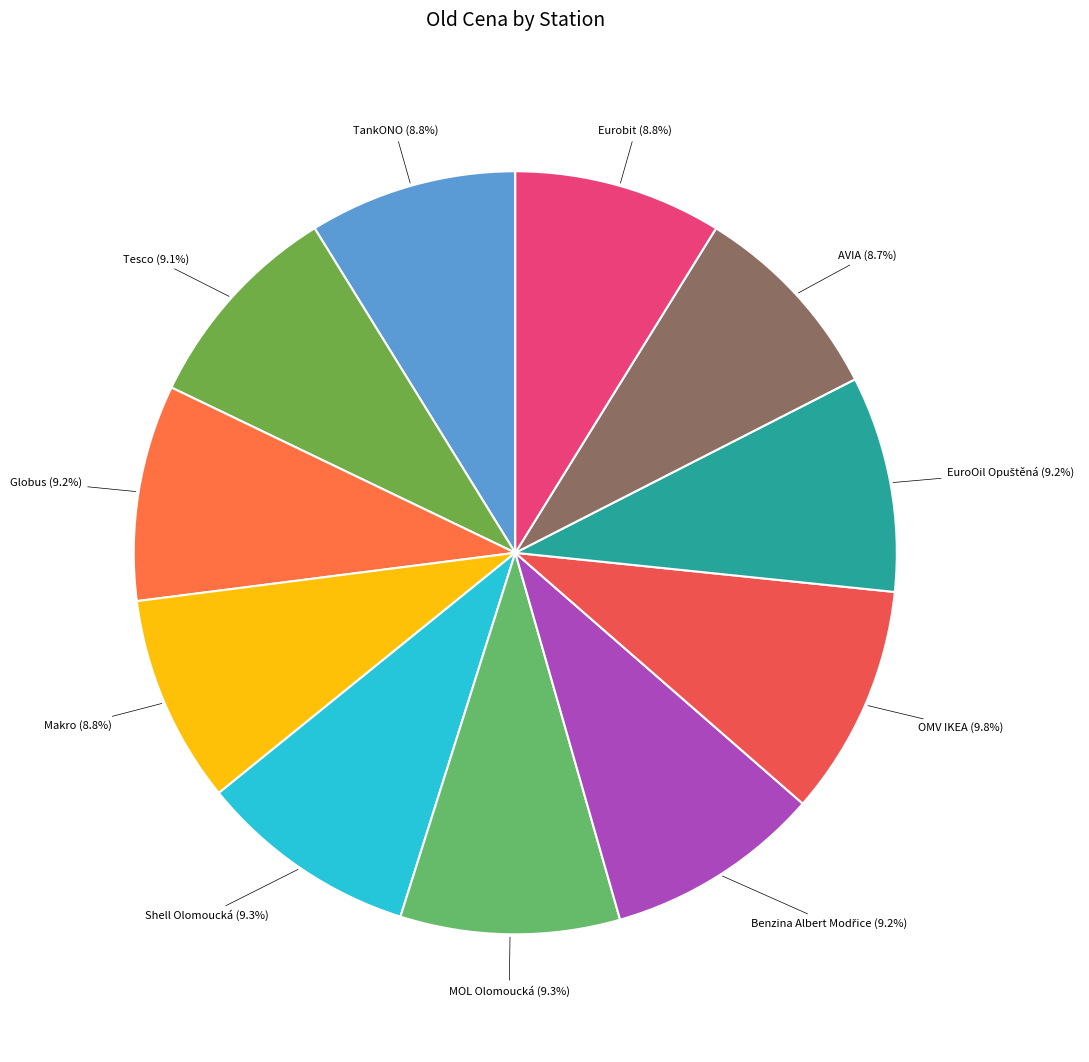

To the nearest percent, what is the difference between the largest and smallest slice percentages?

1%